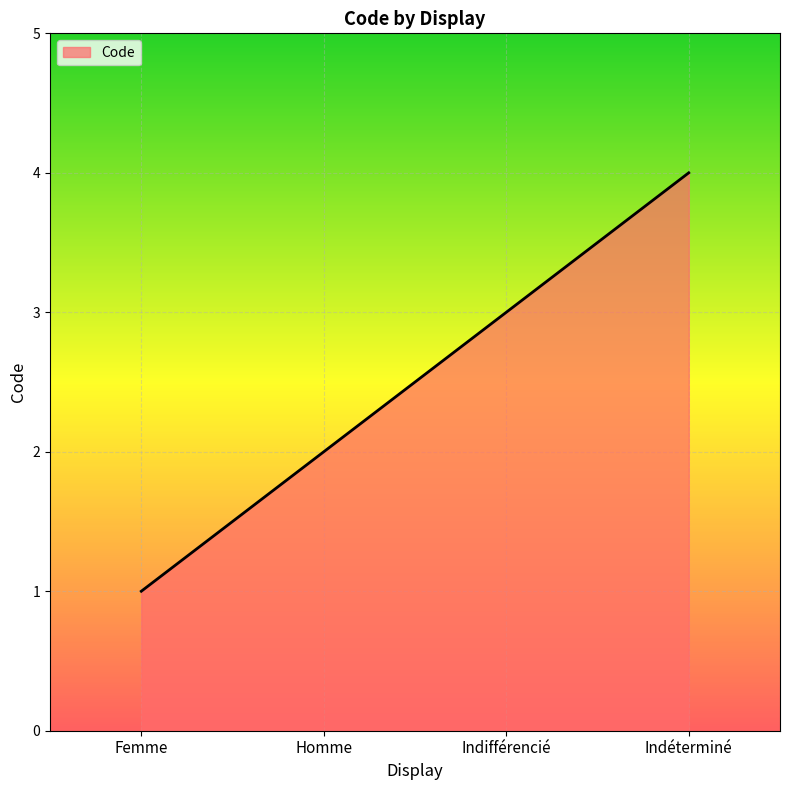

Reading right to left, extract all data points from this chart.

Indéterminé=4	Indifférencié=3	Homme=2	Femme=1